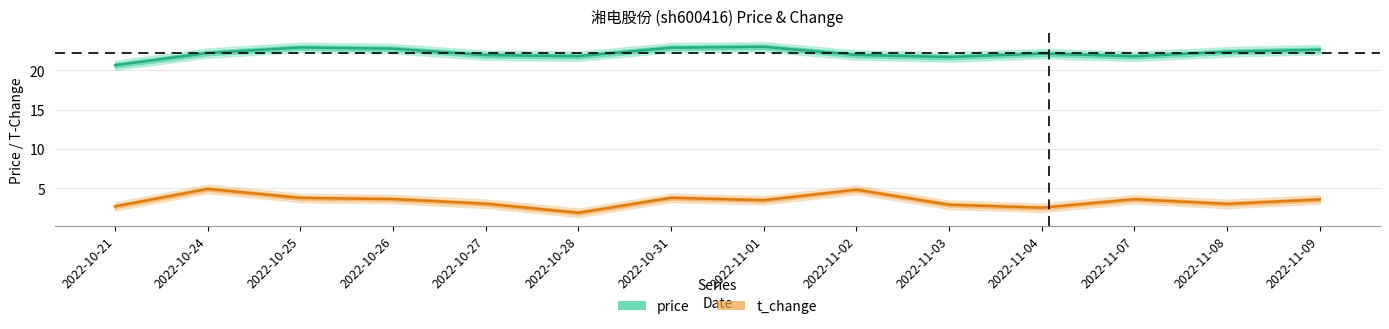

The value of t_change at 2022-11-02 is 4.8. True or false?

True